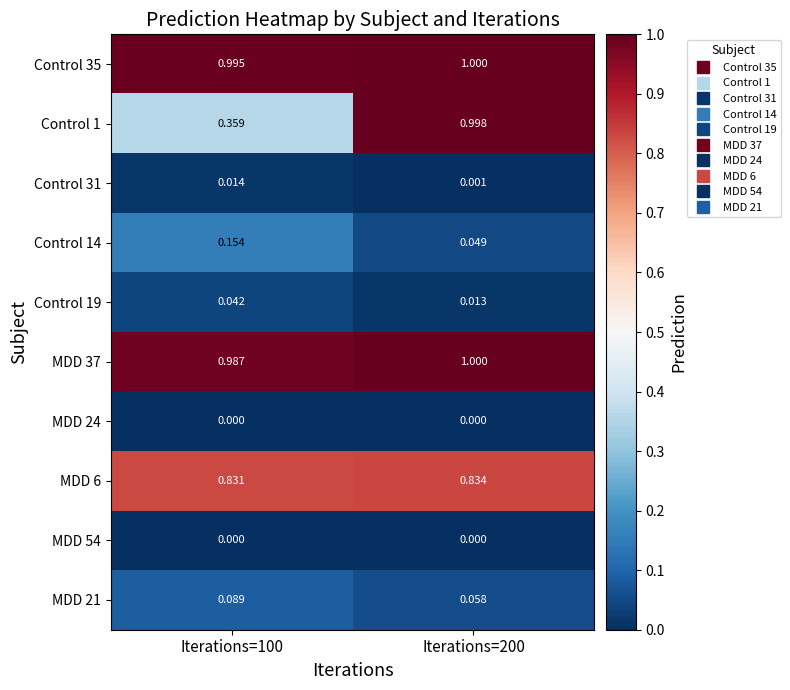

Is the value of Control 19 at Iterations=200 greater than the value of MDD 21 at Iterations=100?

No